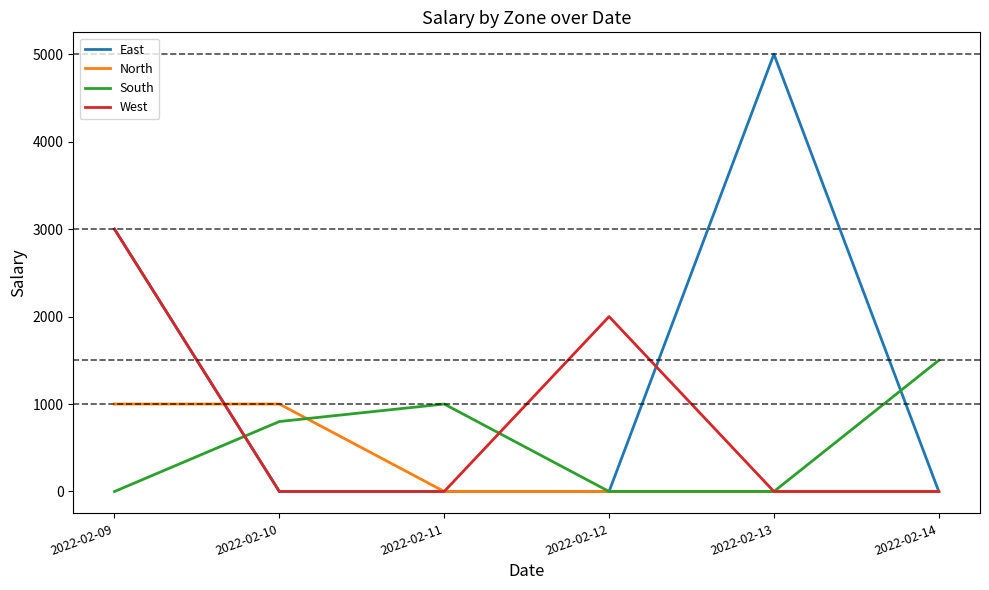

Does the chart have visible grid lines?

No